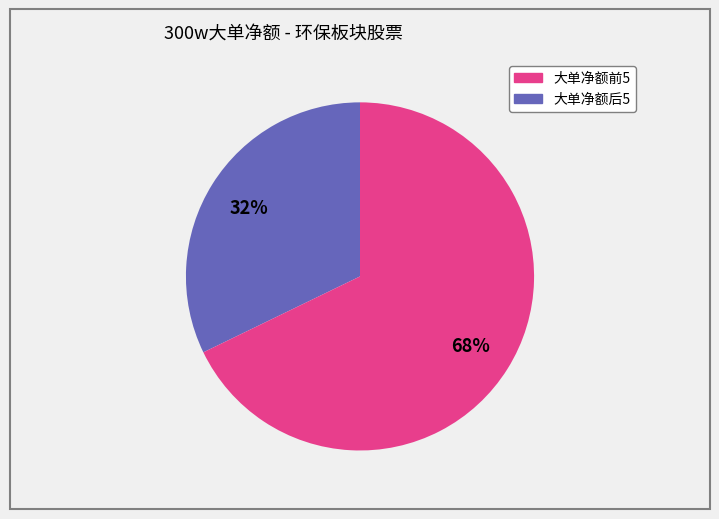

Is there any slice that represents more than half of the pie?

Yes